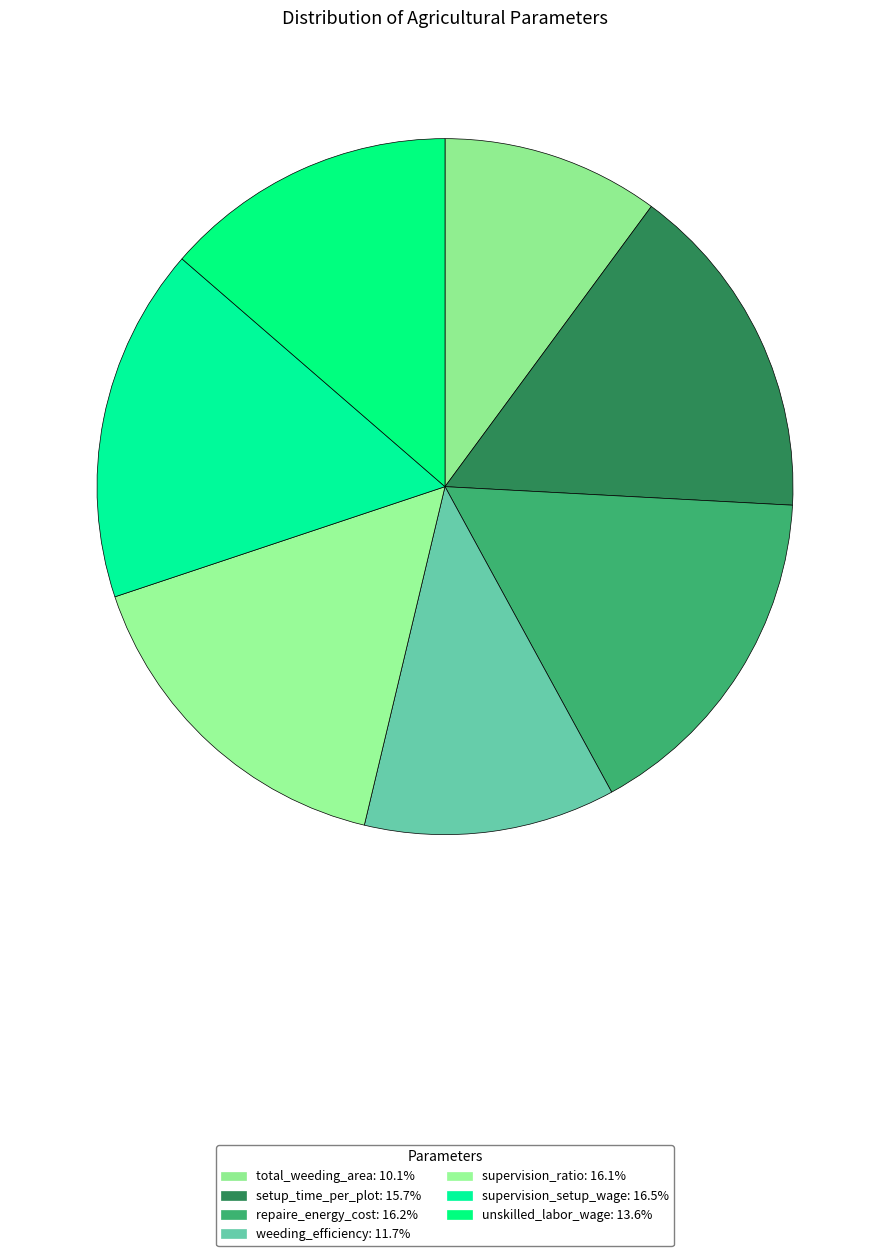

To the nearest percent, what is the combined percentage of setup_time_per_plot and unskilled_labor_wage?

29%